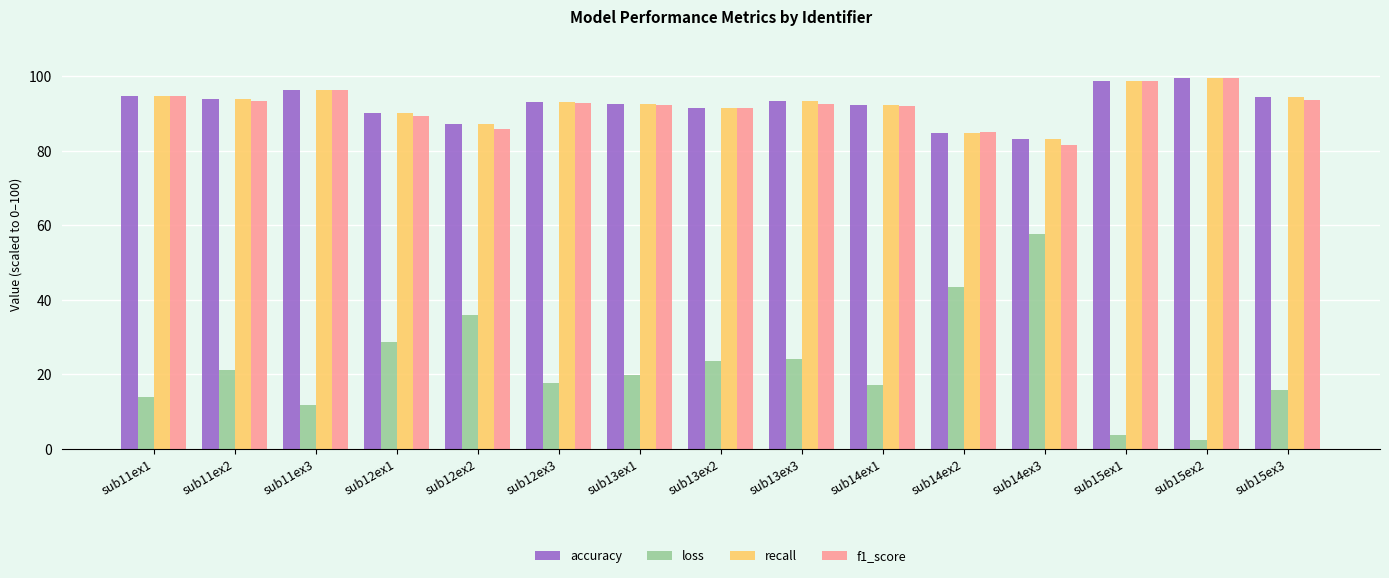

What is the value of the accuracy bar at the 13th from the left?

98.7